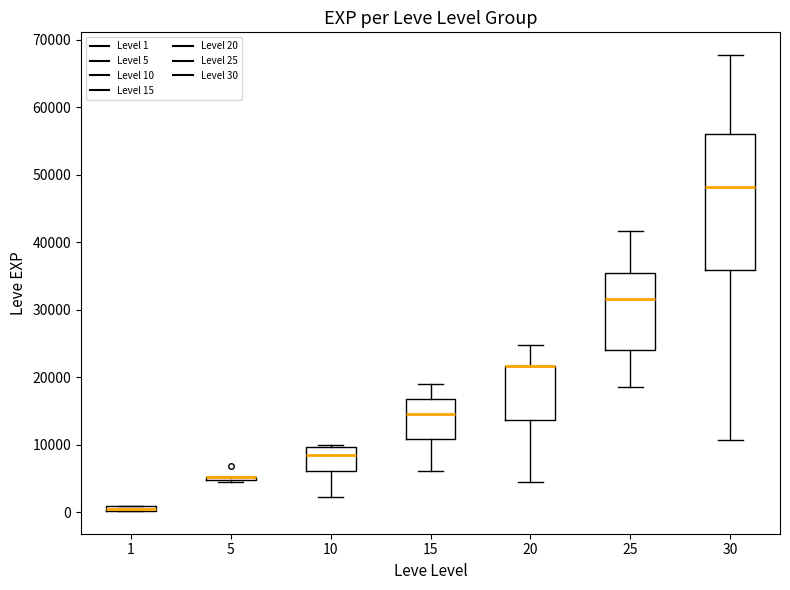

Comparing the boxes themselves (not the whiskers), which one is the tallest?

30